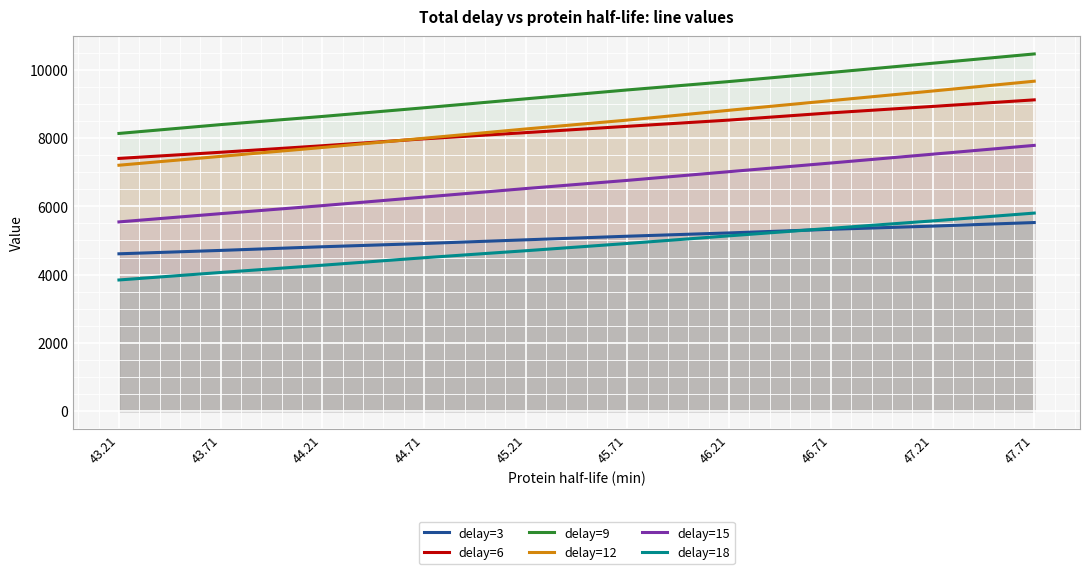

True or false: delay=9 and delay=3 intersect in this chart.

False